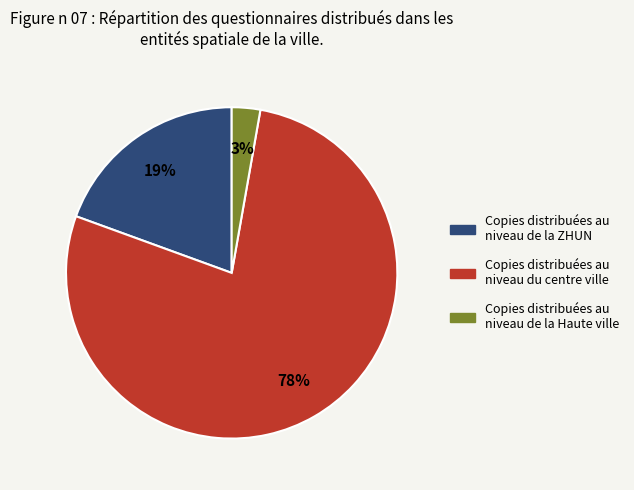

Is there any slice that represents more than half of the pie?

Yes